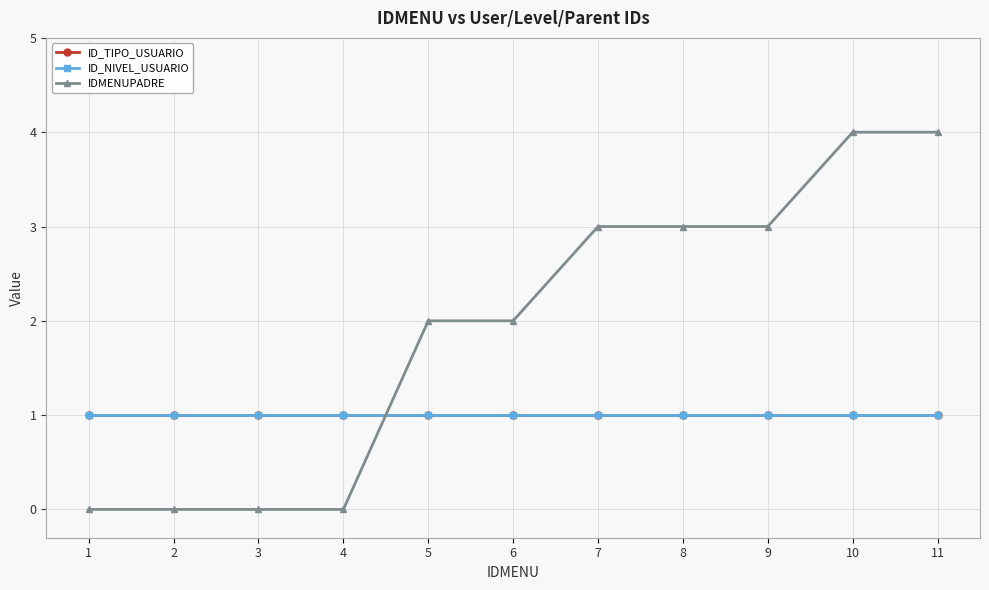

The value of ID_NIVEL_USUARIO at 9 is 1. True or false?

True